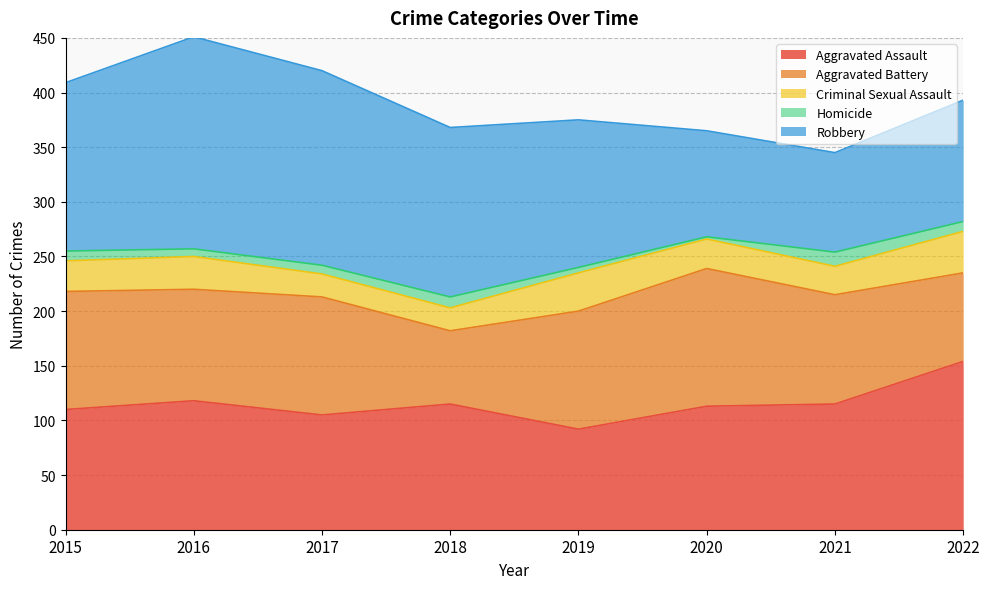

Does the chart display data point markers on the line(s)?

No